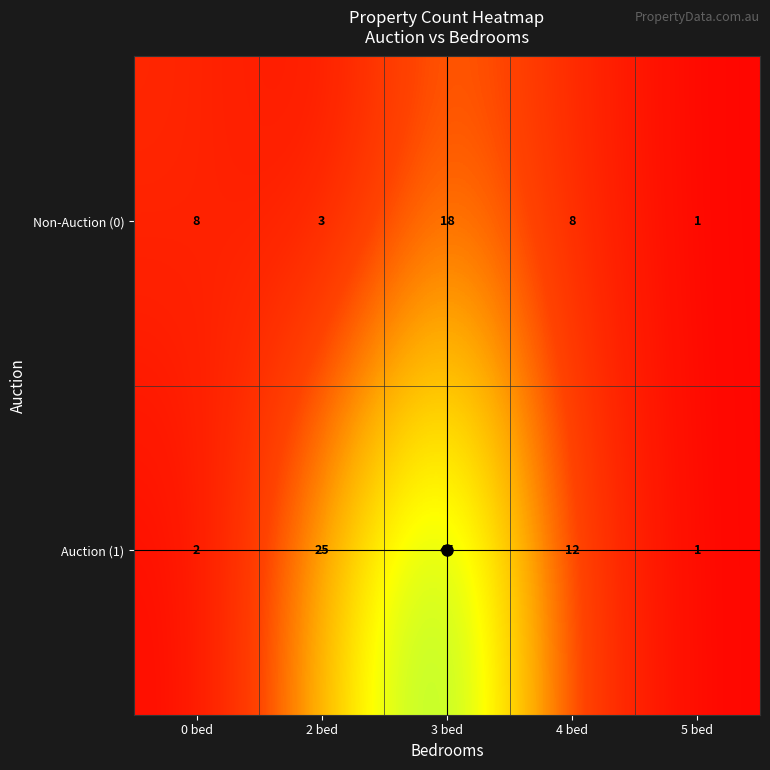

Rank the series by their maximum value, from lowest to highest.

Non-Auction (0), Auction (1)